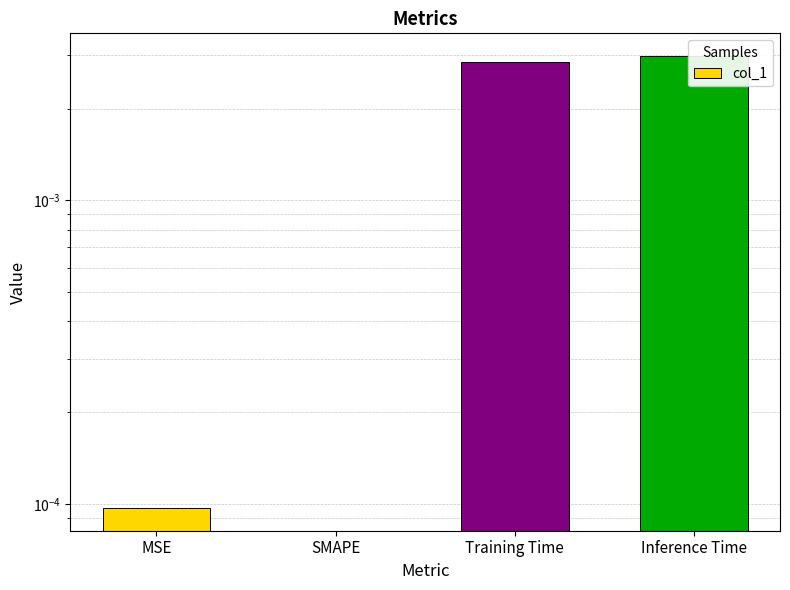

What is the label of the 1st bar from the left?

MSE